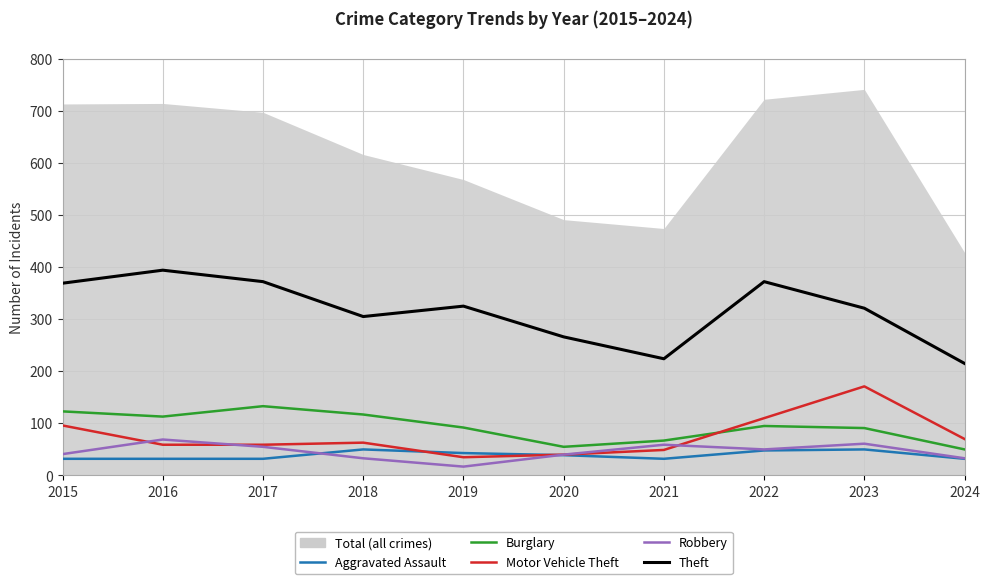

Reading left to right, what are all the values shown in this chart?

Aggravated Assault: 32	32	32	50	43	39	32	48	50	32
Burglary: 123	113	133	117	92	55	67	95	91	50
Motor Vehicle Theft: 96	59	59	63	35	40	49	110	171	70
Robbery: 41	69	55	33	17	40	59	50	61	33
Theft: 369	394	372	305	325	266	224	372	321	215